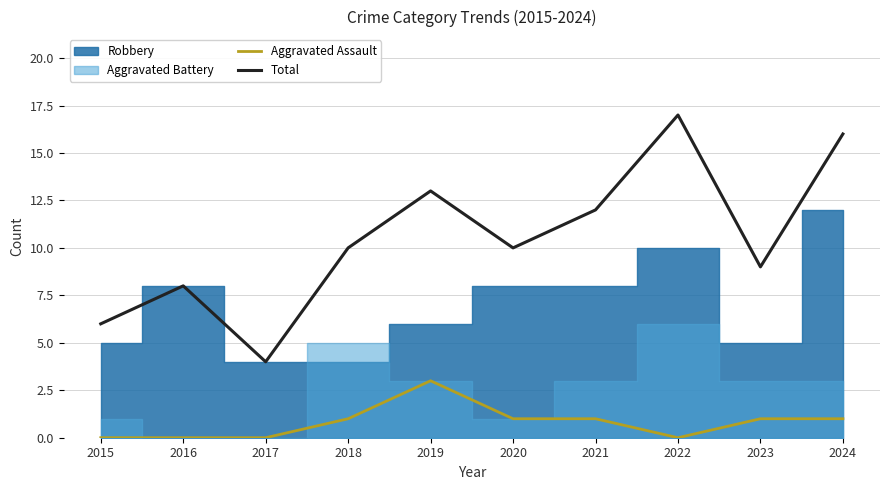

True or false: Total and Aggravated Assault cross at least once.

False